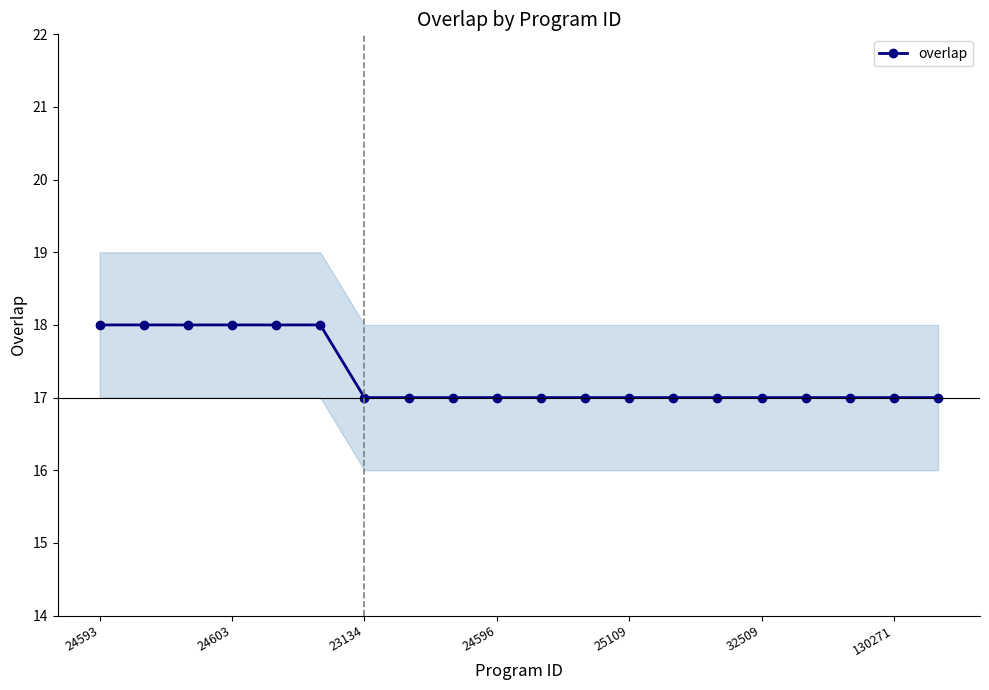

What is the value of the 11th point from the left?

17